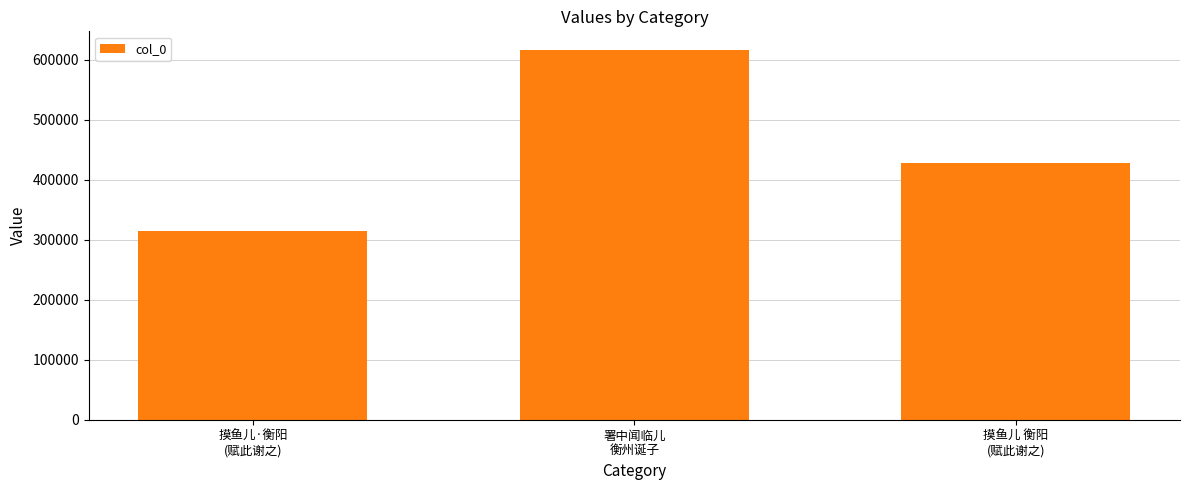

What is the change in value from 署中闻临儿
衡州诞子 to 摸鱼儿 衡阳
(赋此谢之)?

-188990